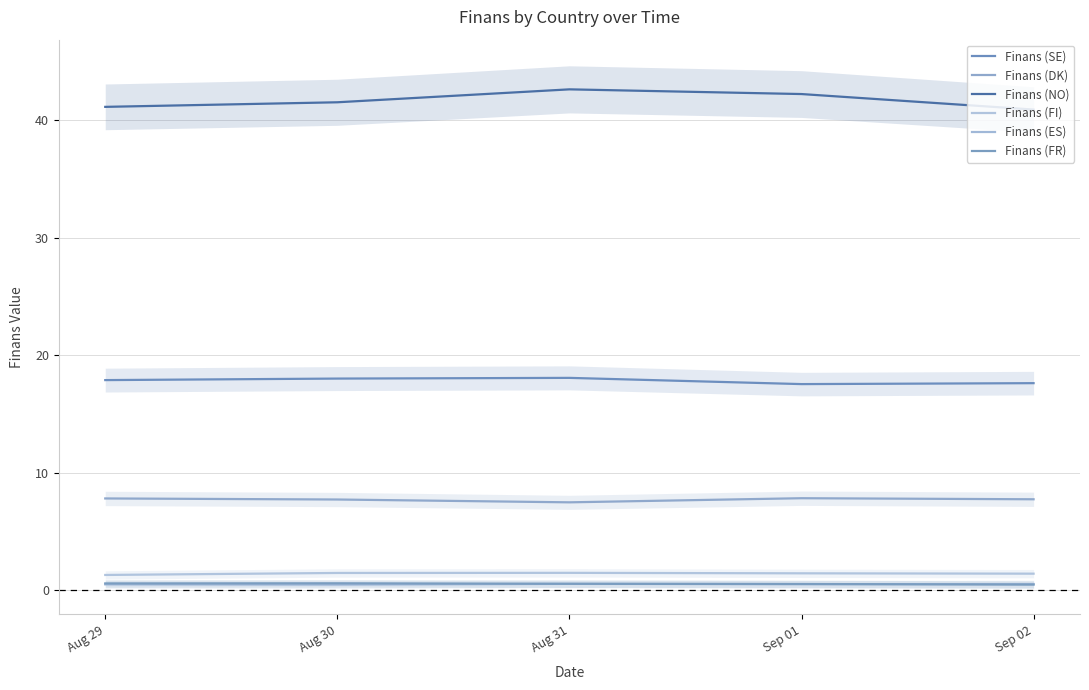

How many data points does each series have?

5